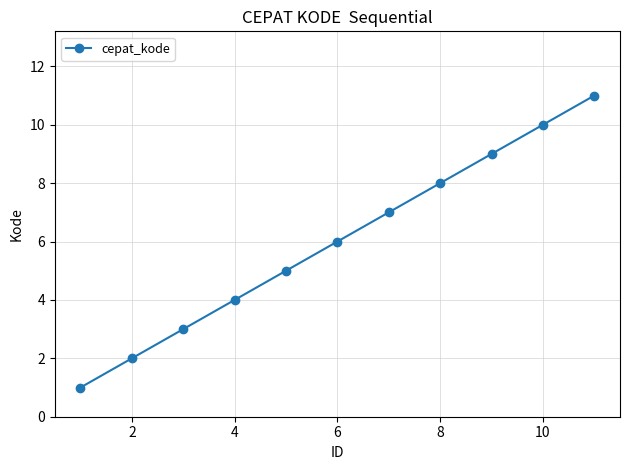

What is the maximum value shown in the chart?

11